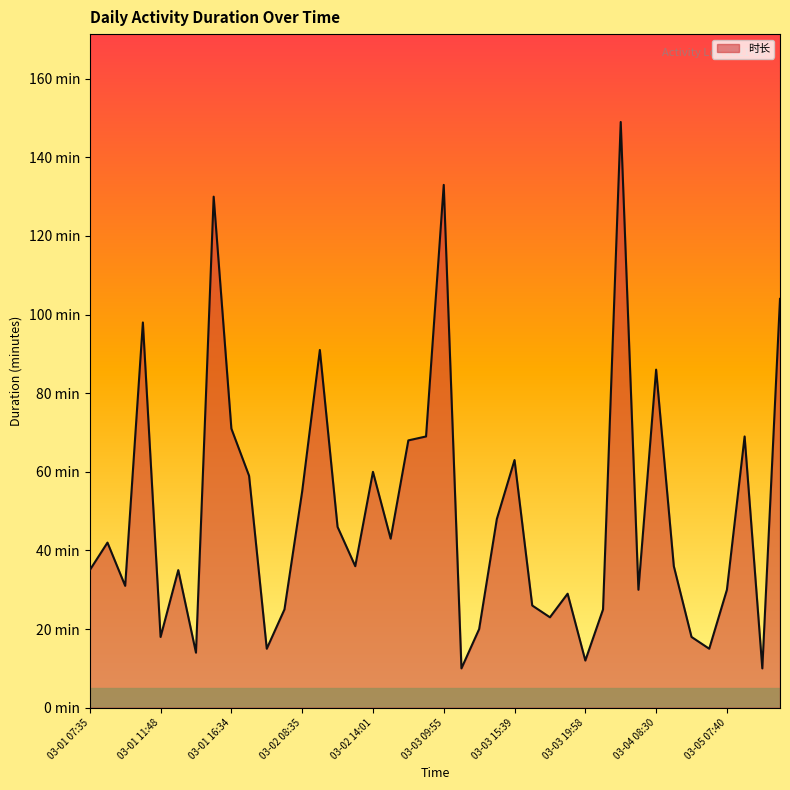

Reading left to right, what are all the values shown in this chart?

03-01 07:35=35	03-01 08:46=42	03-01 09:28=31	03-01 10:09=98	03-01 11:48=18	03-01 13:15=35	03-01 14:00=14	03-01 14:17=130	03-01 16:34=71	03-01 17:50=59	03-01 19:08=15	03-02 07:35=25	03-02 08:35=55	03-02 09:30=91	03-02 11:05=46	03-02 13:20=36	03-02 14:01=60	03-02 15:10=43	03-02 15:54=68	03-03 08:45=69	03-03 09:55=133	03-03 14:09=10	03-03 14:20=20	03-03 14:45=48	03-03 15:39=63	03-03 16:54=26	03-03 17:22=23	03-03 18:07=29	03-03 19:58=12	03-03 21:08=25	03-03 21:34=149	03-04 07:30=30	03-04 08:30=86	03-04 10:08=36	03-04 10:51=18	03-04 11:34=15	03-05 07:40=30	03-05 08:35=69	03-05 09:50=10	03-05 10:01=104